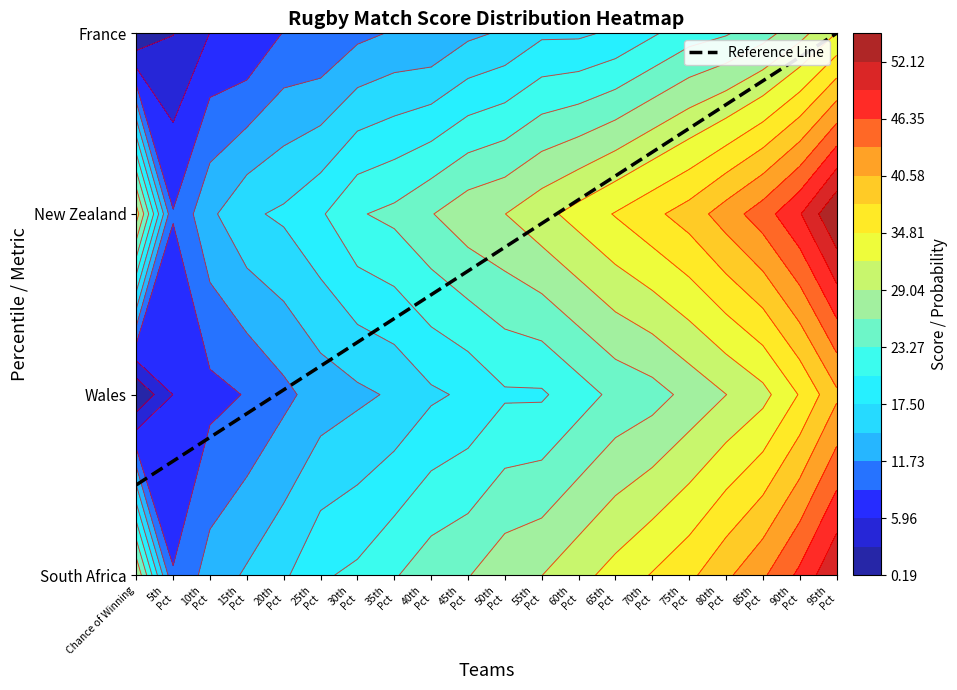

Is it true that South Africa equals 31.0 at 60th Percentile Score?

True